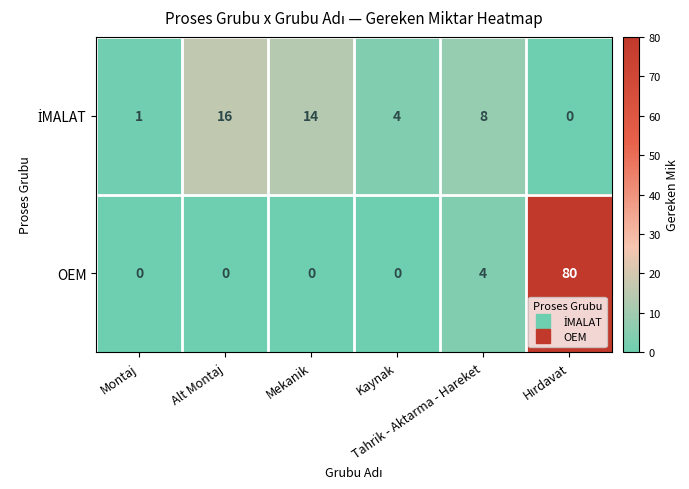

Which series has the largest range (max minus min)?

OEM